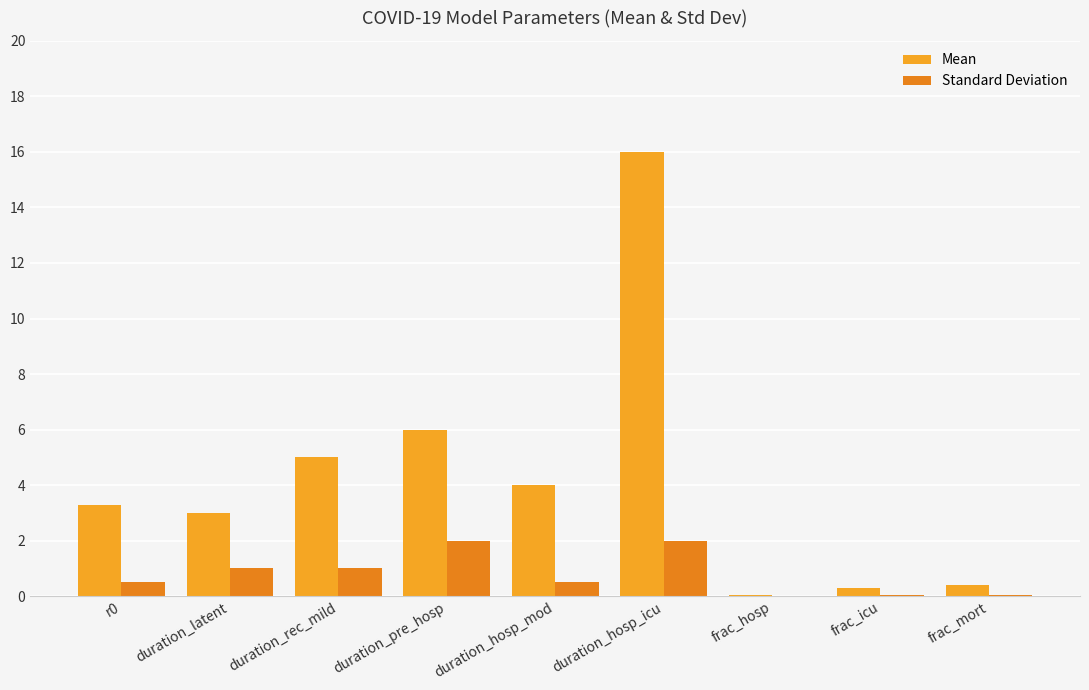

Which label corresponds to the largest value in the chart?

duration_hosp_icu